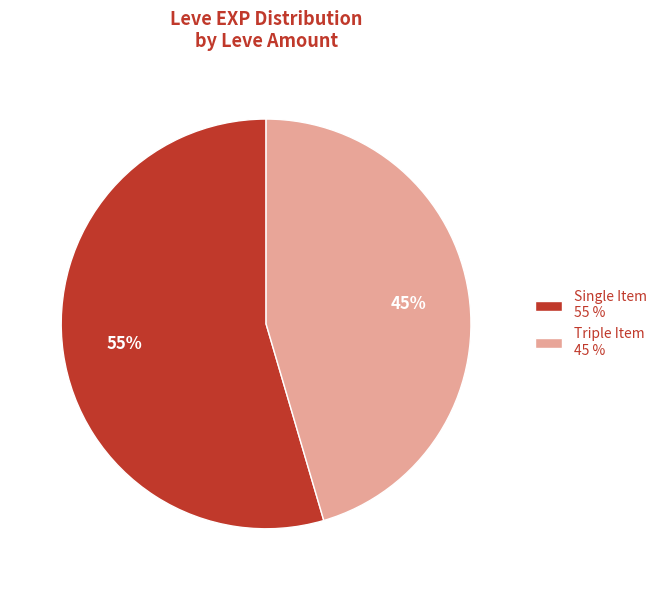

Is the sum of Triple Item 45 % and Single Item 55 % greater than half?

Yes